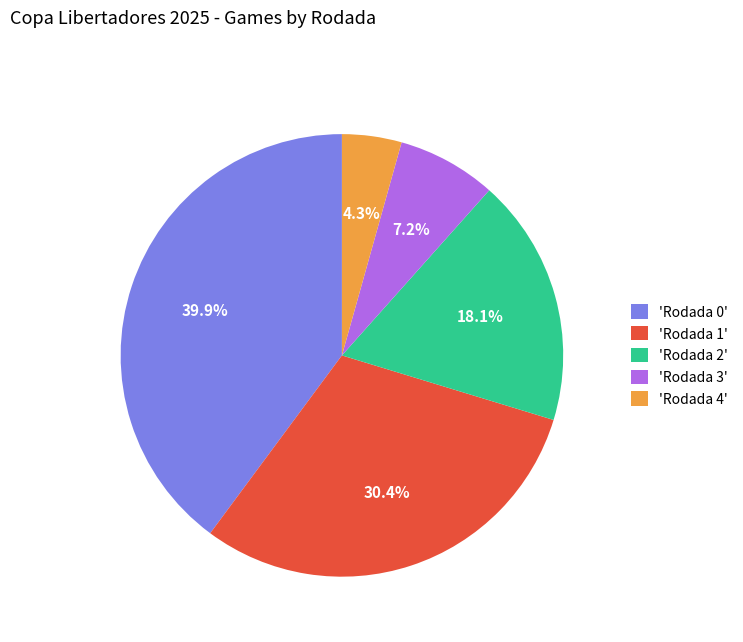

Does any single category account for the majority?

No